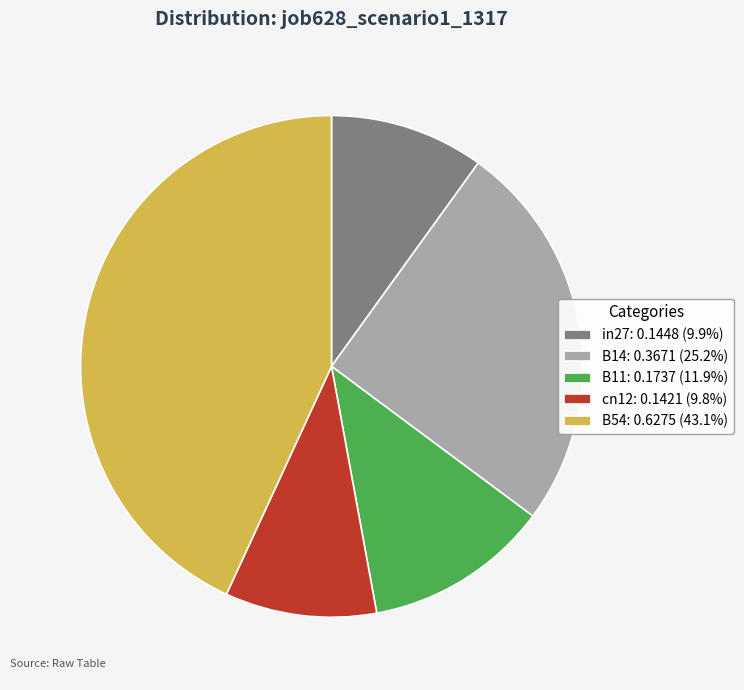

True or false: B14 accounts for 30% of the total.

False